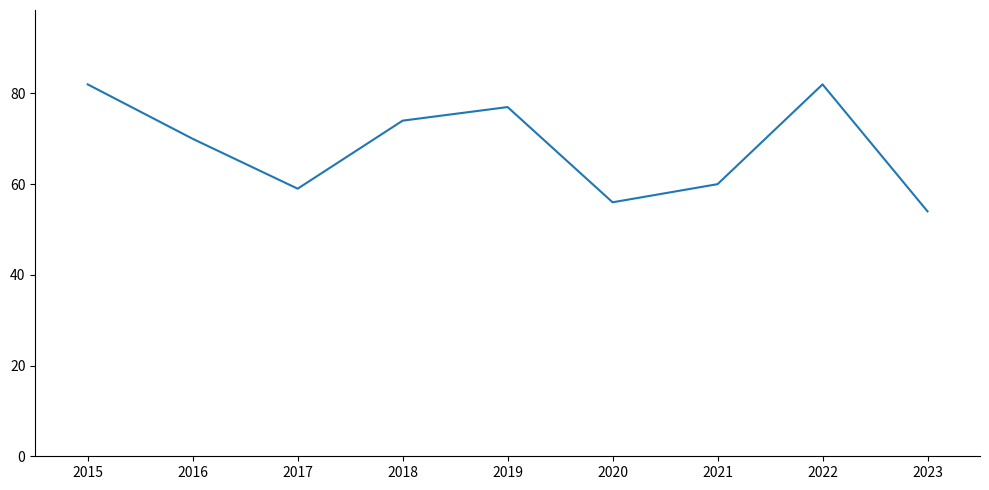

The chart shows a value of 30 at 2022. True or false?

False